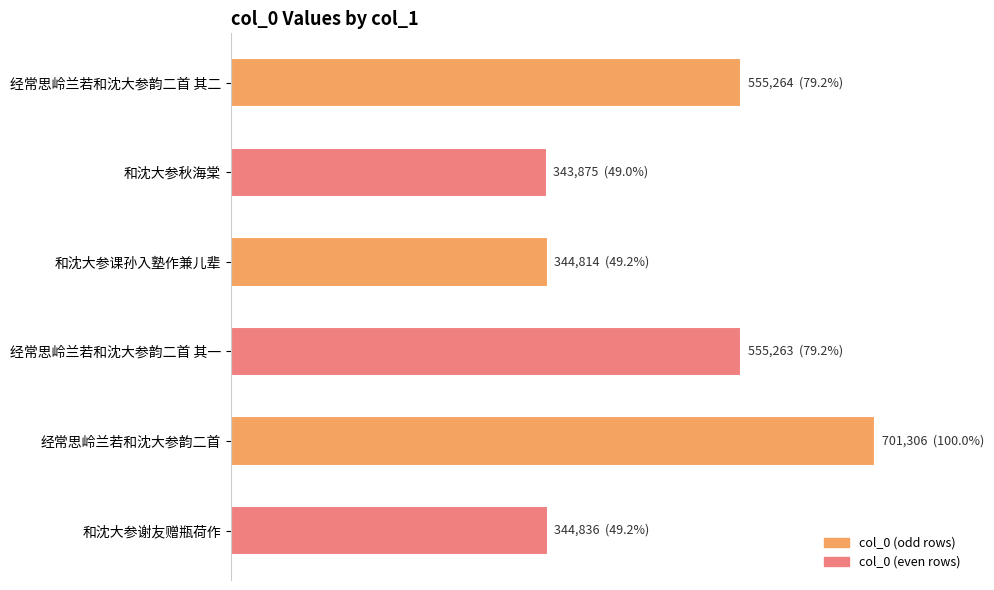

Are the bars horizontal?

Yes